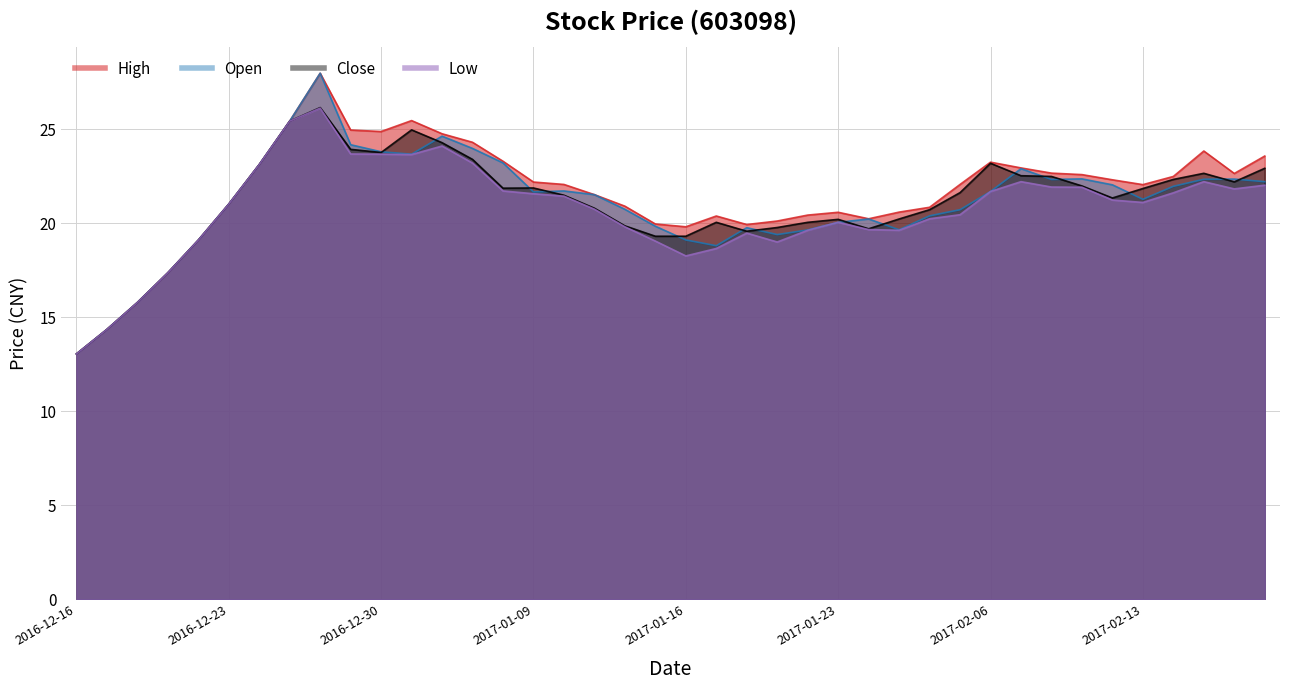

What is the lowest value of the open series?

13.1